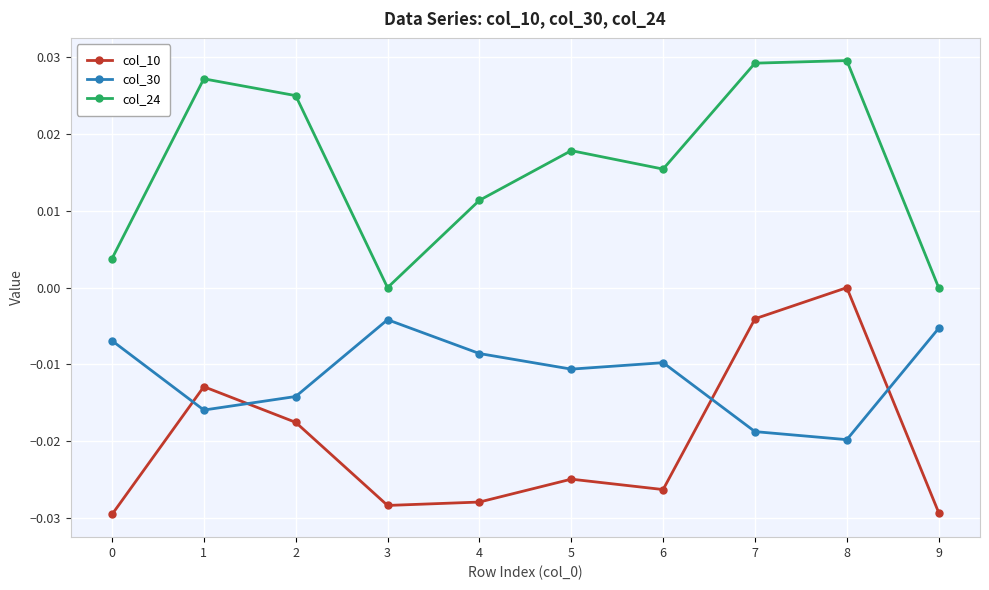

True or false: col_24 and col_30 cross at least once.

False